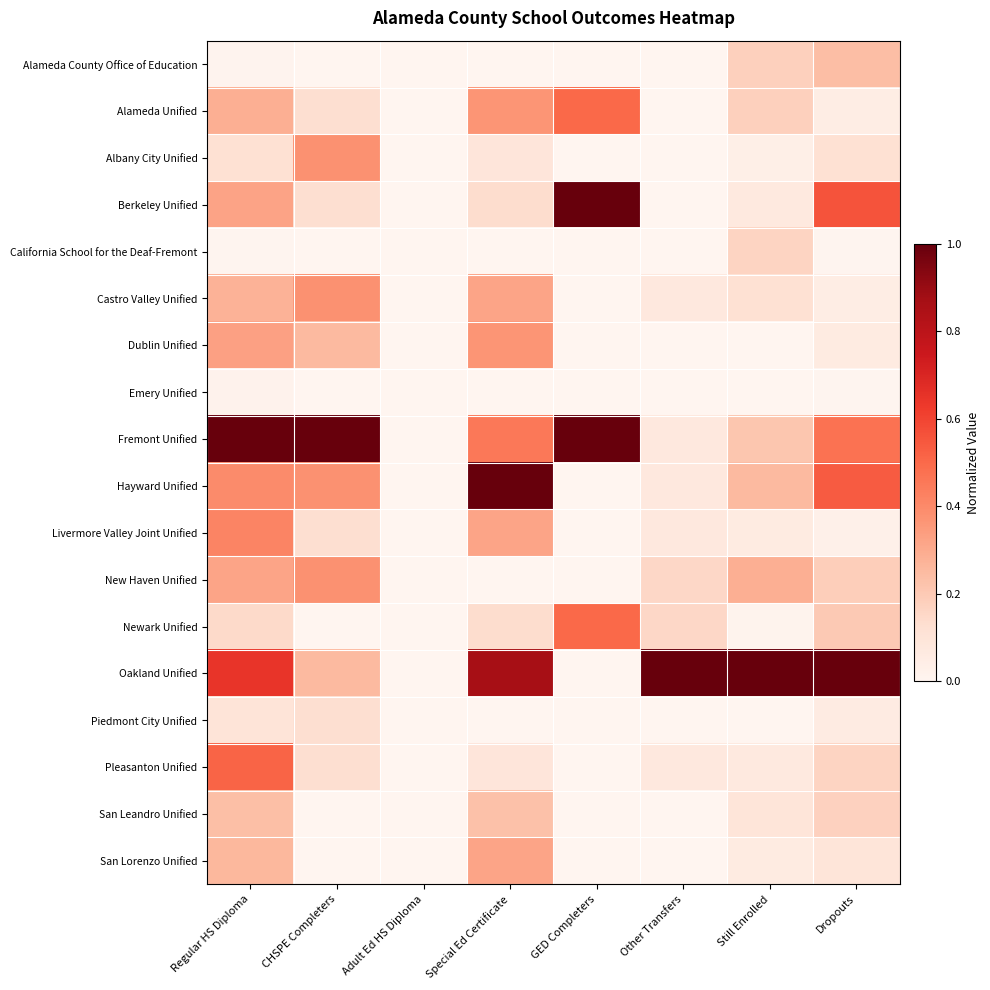

Reading right to left, extract all data points from this chart.

Alameda County Office of Education: Dropouts=0.2	Still Enrolled=0.2	Other Transfers=0.0	GED Completers=0.0	Special Ed Certificate=0.0	Adult Ed HS Diploma=0.0	CHSPE Completers=0.0	Regular HS Diploma=0.0
Alameda Unified: Dropouts=0.0	Still Enrolled=0.2	Other Transfers=0.0	GED Completers=0.5	Special Ed Certificate=0.4	Adult Ed HS Diploma=0.0	CHSPE Completers=0.1	Regular HS Diploma=0.3
Albany City Unified: Dropouts=0.1	Still Enrolled=0.0	Other Transfers=0.0	GED Completers=0.0	Special Ed Certificate=0.1	Adult Ed HS Diploma=0.0	CHSPE Completers=0.4	Regular HS Diploma=0.1
Berkeley Unified: Dropouts=0.6	Still Enrolled=0.1	Other Transfers=0.0	GED Completers=1.0	Special Ed Certificate=0.1	Adult Ed HS Diploma=0.0	CHSPE Completers=0.1	Regular HS Diploma=0.3
California School for the Deaf-Fremont: Dropouts=0.0	Still Enrolled=0.2	Other Transfers=0.0	GED Completers=0.0	Special Ed Certificate=0.0	Adult Ed HS Diploma=0.0	CHSPE Completers=0.0	Regular HS Diploma=0.0
Castro Valley Unified: Dropouts=0.0	Still Enrolled=0.1	Other Transfers=0.1	GED Completers=0.0	Special Ed Certificate=0.3	Adult Ed HS Diploma=0.0	CHSPE Completers=0.4	Regular HS Diploma=0.3
Dublin Unified: Dropouts=0.1	Still Enrolled=0.0	Other Transfers=0.0	GED Completers=0.0	Special Ed Certificate=0.4	Adult Ed HS Diploma=0.0	CHSPE Completers=0.2	Regular HS Diploma=0.3
Emery Unified: Dropouts=0.0	Still Enrolled=0.0	Other Transfers=0.0	GED Completers=0.0	Special Ed Certificate=0.0	Adult Ed HS Diploma=0.0	CHSPE Completers=0.0	Regular HS Diploma=0.0
Fremont Unified: Dropouts=0.5	Still Enrolled=0.2	Other Transfers=0.1	GED Completers=1.0	Special Ed Certificate=0.5	Adult Ed HS Diploma=0.0	CHSPE Completers=1.0	Regular HS Diploma=1.0
Hayward Unified: Dropouts=0.5	Still Enrolled=0.2	Other Transfers=0.1	GED Completers=0.0	Special Ed Certificate=1.0	Adult Ed HS Diploma=0.0	CHSPE Completers=0.4	Regular HS Diploma=0.4
Livermore Valley Joint Unified: Dropouts=0.0	Still Enrolled=0.1	Other Transfers=0.1	GED Completers=0.0	Special Ed Certificate=0.3	Adult Ed HS Diploma=0.0	CHSPE Completers=0.1	Regular HS Diploma=0.4
New Haven Unified: Dropouts=0.2	Still Enrolled=0.3	Other Transfers=0.2	GED Completers=0.0	Special Ed Certificate=0.0	Adult Ed HS Diploma=0.0	CHSPE Completers=0.4	Regular HS Diploma=0.3
Newark Unified: Dropouts=0.2	Still Enrolled=0.0	Other Transfers=0.2	GED Completers=0.5	Special Ed Certificate=0.1	Adult Ed HS Diploma=0.0	CHSPE Completers=0.0	Regular HS Diploma=0.1
Oakland Unified: Dropouts=1.0	Still Enrolled=1.0	Other Transfers=1.0	GED Completers=0.0	Special Ed Certificate=0.9	Adult Ed HS Diploma=0.0	CHSPE Completers=0.2	Regular HS Diploma=0.6
Piedmont City Unified: Dropouts=0.1	Still Enrolled=0.0	Other Transfers=0.0	GED Completers=0.0	Special Ed Certificate=0.0	Adult Ed HS Diploma=0.0	CHSPE Completers=0.1	Regular HS Diploma=0.1
Pleasanton Unified: Dropouts=0.2	Still Enrolled=0.1	Other Transfers=0.1	GED Completers=0.0	Special Ed Certificate=0.1	Adult Ed HS Diploma=0.0	CHSPE Completers=0.1	Regular HS Diploma=0.5
San Leandro Unified: Dropouts=0.2	Still Enrolled=0.1	Other Transfers=0.0	GED Completers=0.0	Special Ed Certificate=0.2	Adult Ed HS Diploma=0.0	CHSPE Completers=0.0	Regular HS Diploma=0.2
San Lorenzo Unified: Dropouts=0.1	Still Enrolled=0.1	Other Transfers=0.0	GED Completers=0.0	Special Ed Certificate=0.3	Adult Ed HS Diploma=0.0	CHSPE Completers=0.0	Regular HS Diploma=0.3